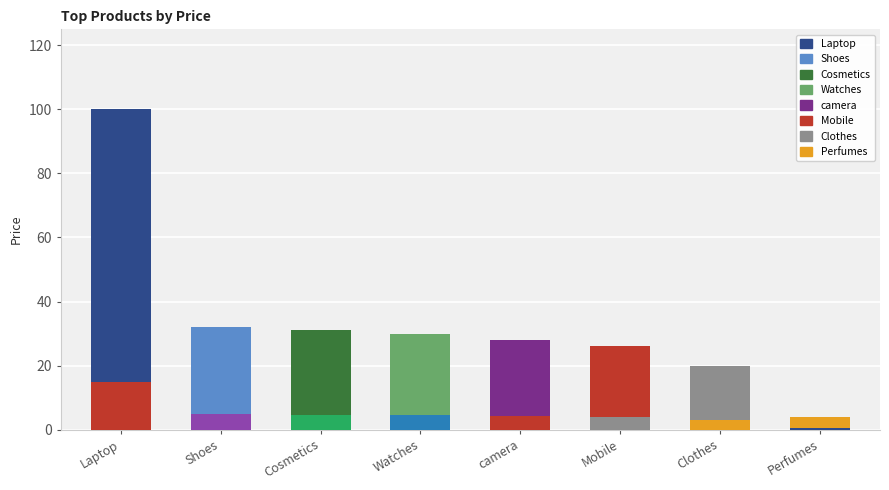

What is the minimum value shown in the chart?

0.6